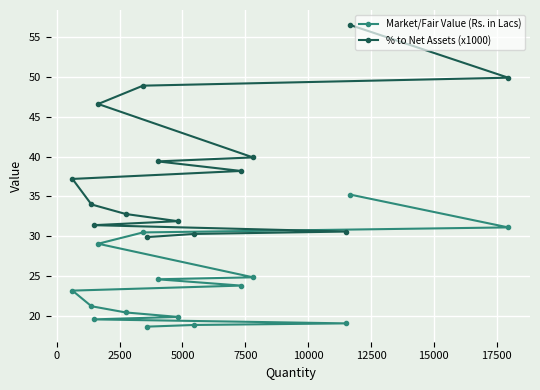

List the series in order of their peak value, lowest first.

Market/Fair Value (Rs. in Lacs), % to Net Assets (x1000)